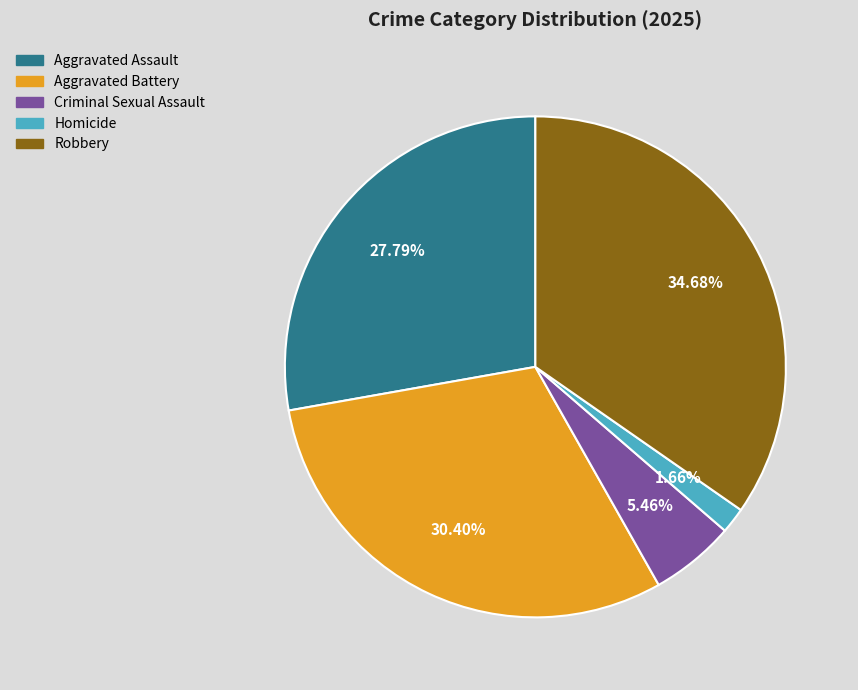

True or false: Aggravated Assault accounts for 28% of the total.

True